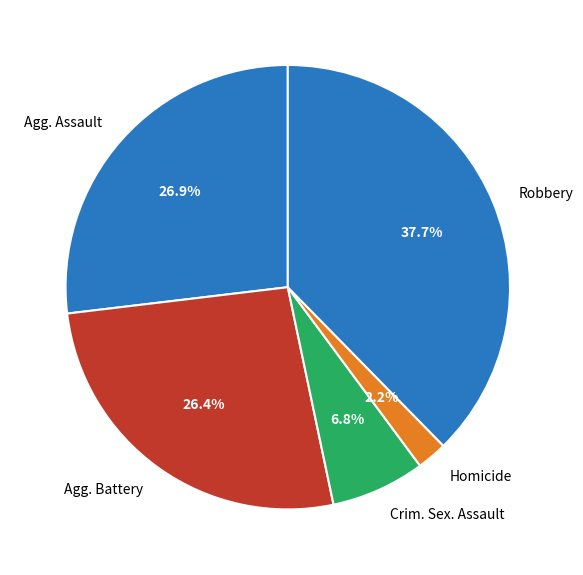

Is there any slice that represents more than half of the pie?

No